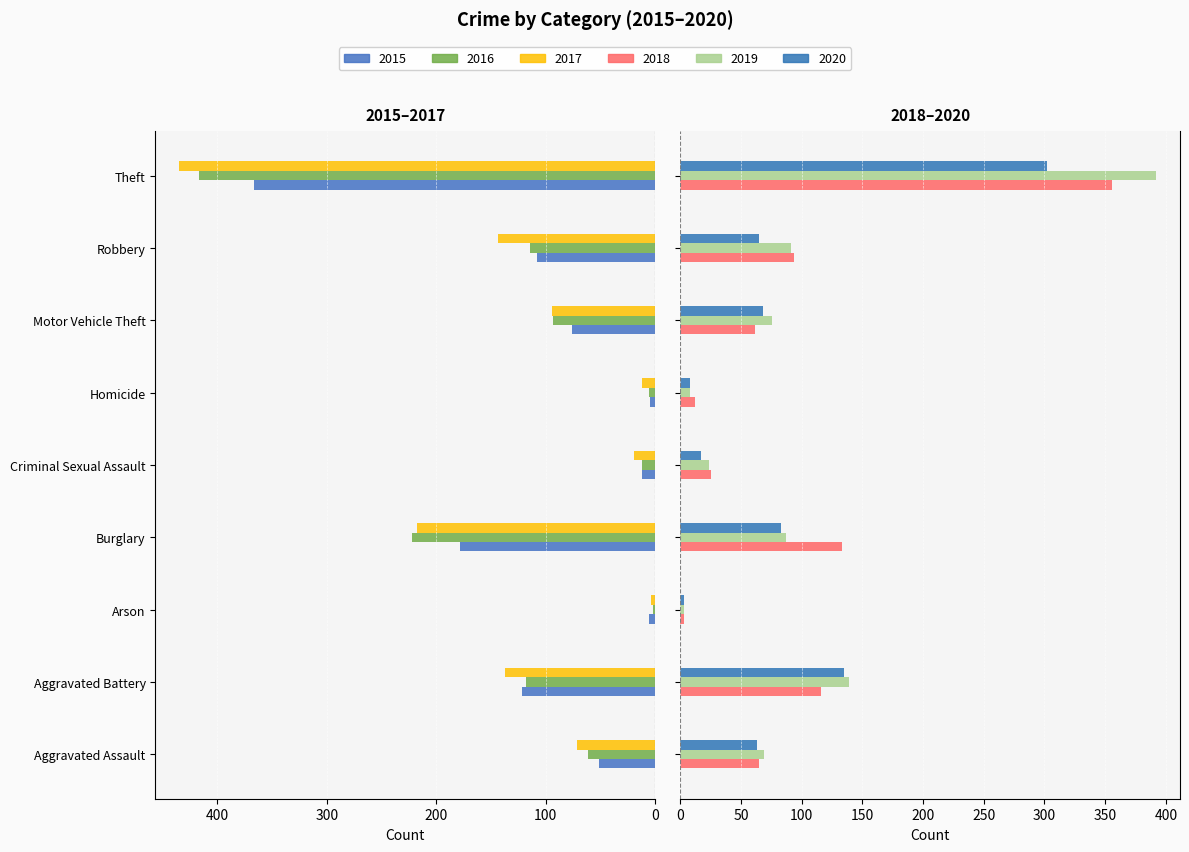

Reading left to right, what are all the values shown in this chart?

2015: Aggravated Assault=51	Aggravated Battery=122	Arson=6	Burglary=178	Criminal Sexual Assault=12	Homicide=5	Motor Vehicle Theft=76	Robbery=108	Theft=367
2016: Aggravated Assault=61	Aggravated Battery=118	Arson=2	Burglary=222	Criminal Sexual Assault=12	Homicide=6	Motor Vehicle Theft=93	Robbery=114	Theft=417
2017: Aggravated Assault=71	Aggravated Battery=137	Arson=4	Burglary=218	Criminal Sexual Assault=19	Homicide=12	Motor Vehicle Theft=94	Robbery=144	Theft=435
2018: Aggravated Assault=65	Aggravated Battery=116	Arson=3	Burglary=133	Criminal Sexual Assault=25	Homicide=12	Motor Vehicle Theft=62	Robbery=94	Theft=356
2019: Aggravated Assault=69	Aggravated Battery=139	Arson=3	Burglary=87	Criminal Sexual Assault=24	Homicide=8	Motor Vehicle Theft=76	Robbery=91	Theft=392
2020: Aggravated Assault=63	Aggravated Battery=135	Arson=3	Burglary=83	Criminal Sexual Assault=17	Homicide=8	Motor Vehicle Theft=68	Robbery=65	Theft=302